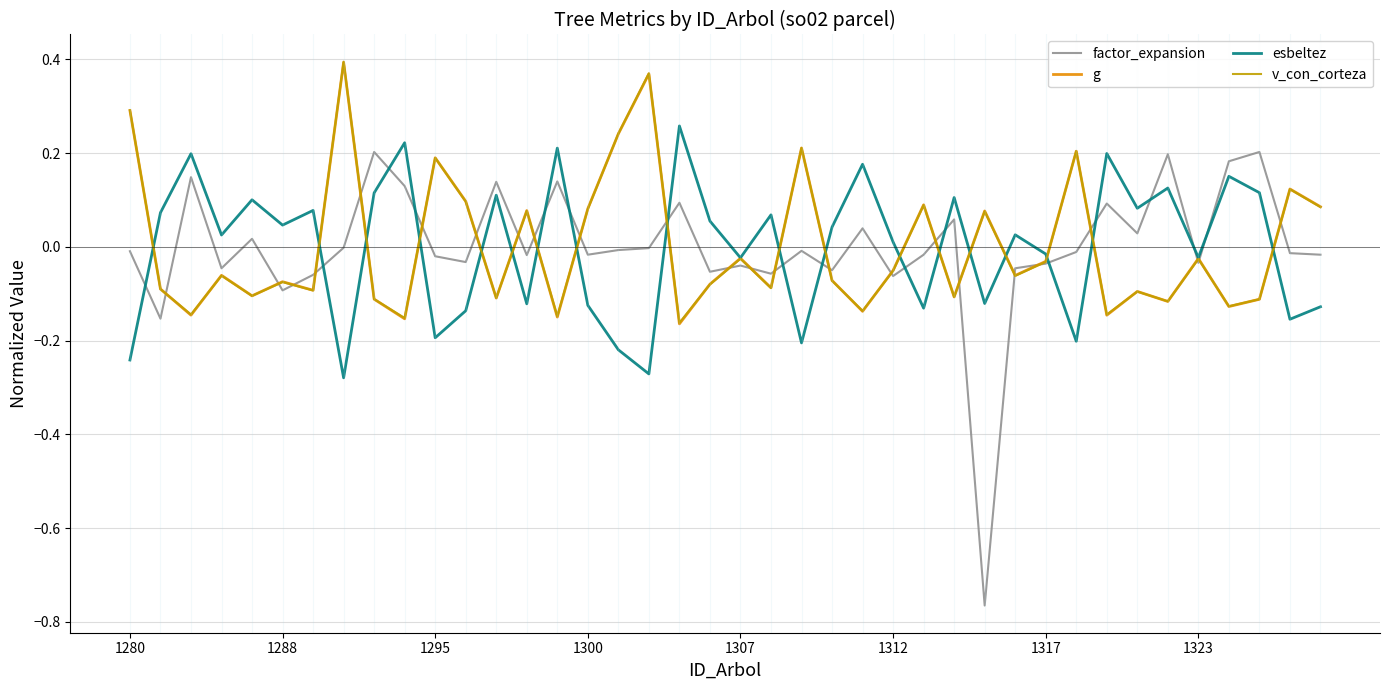

Which series has the largest range (max minus min)?

factor_expansion